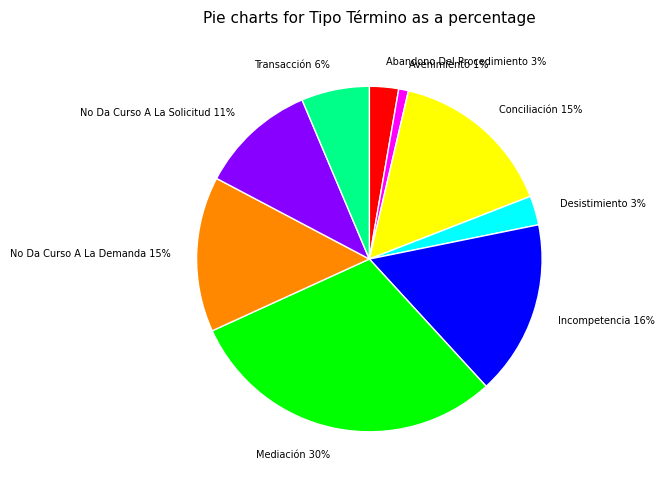

To the nearest percent, what is the difference between the largest and smallest slice percentages?

29%